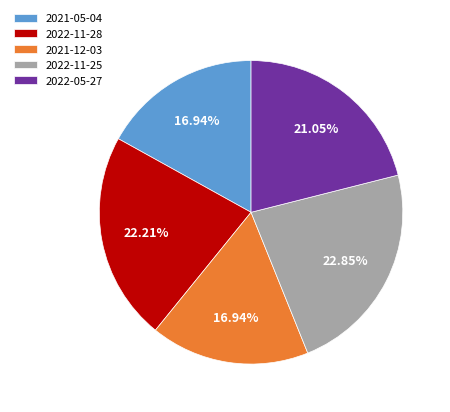

Is there a majority slice in this chart?

No